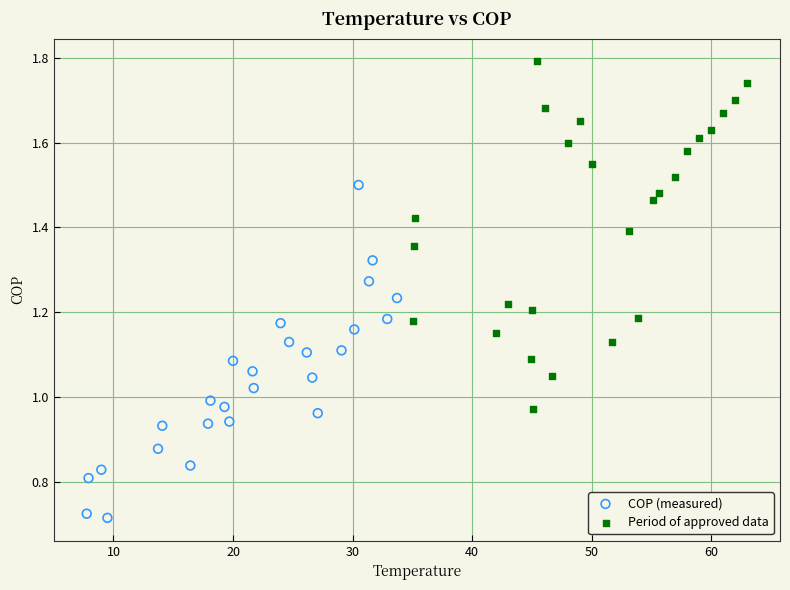

Which series contains the lowest Y value?

COP (measured)